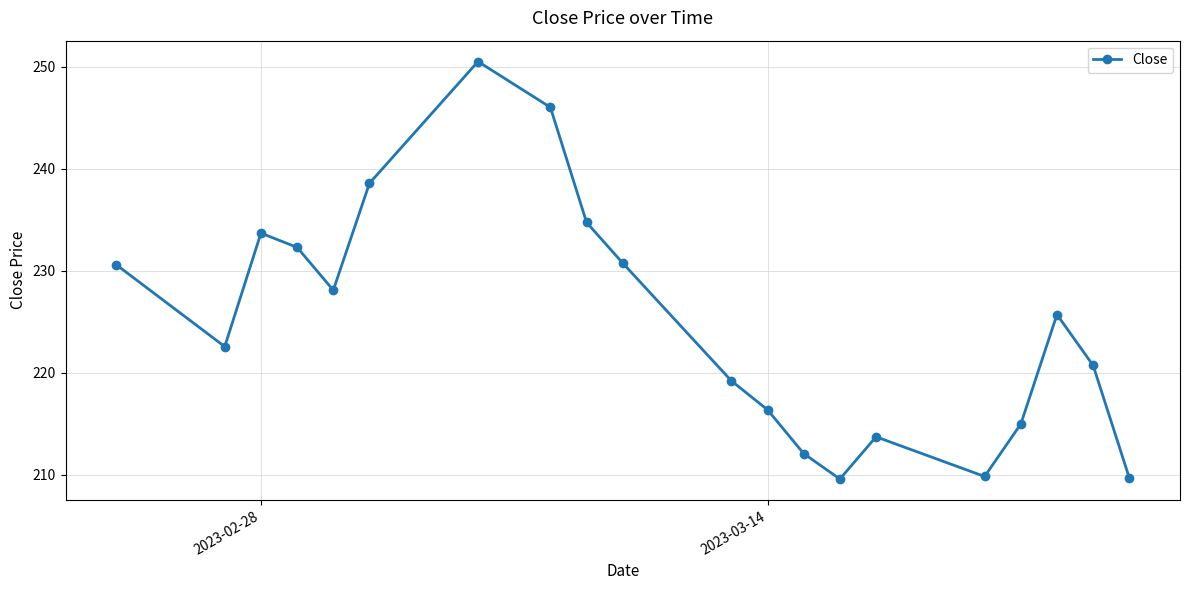

What is the value of the 5th point from the left?

228.1